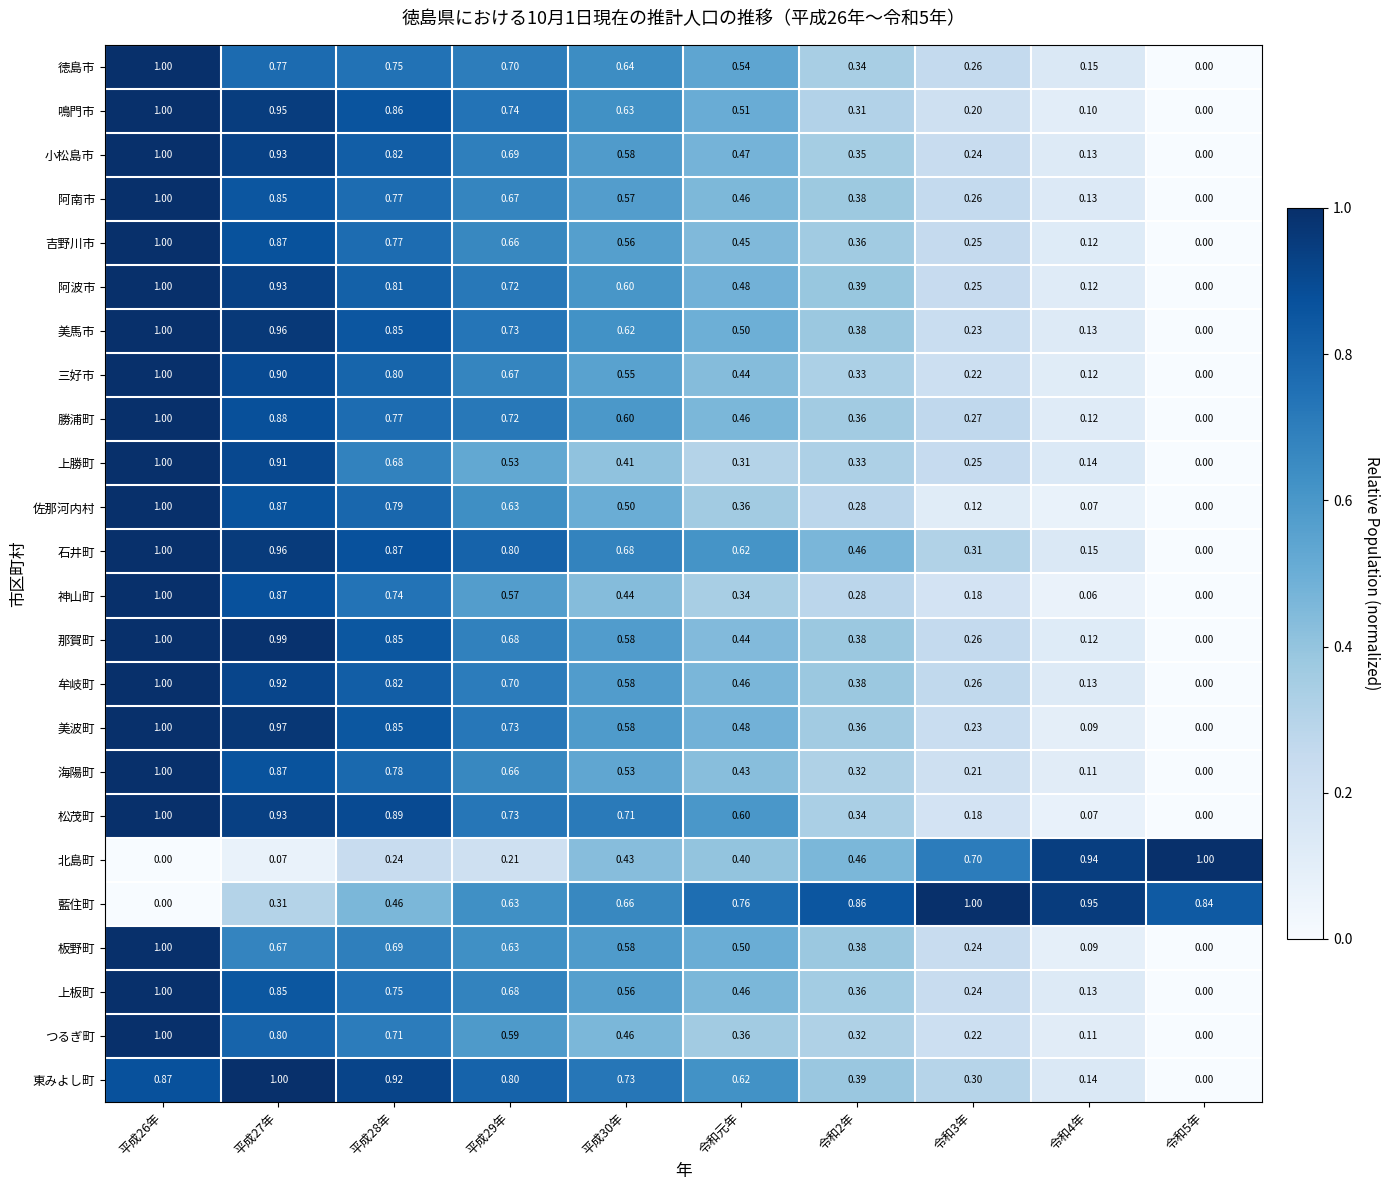

Which series changed the most between 平成29年 and 令和元年?

佐那河内村